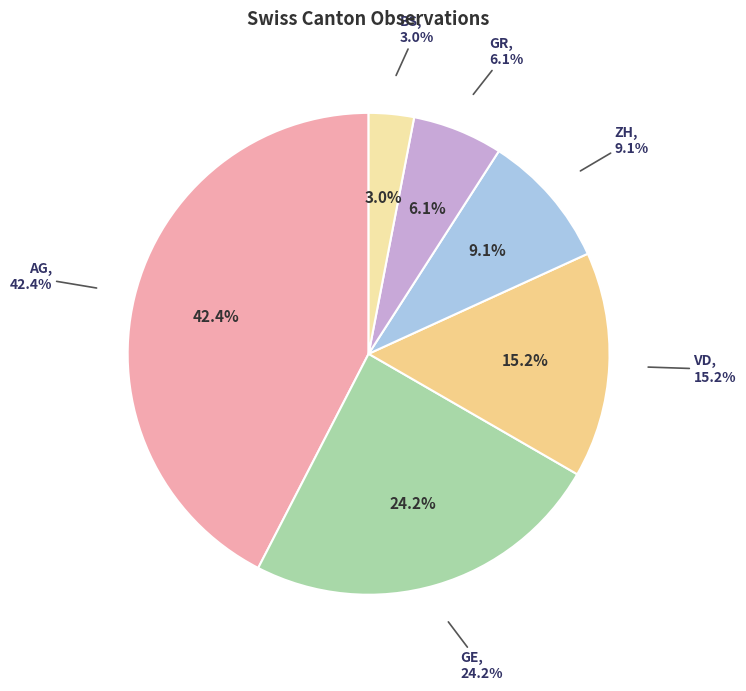

Is ZH the majority of the pie?

No